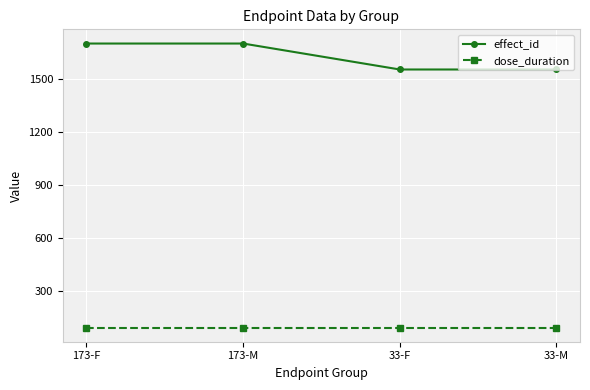

True or false: effect_id and dose_duration cross at least once.

False